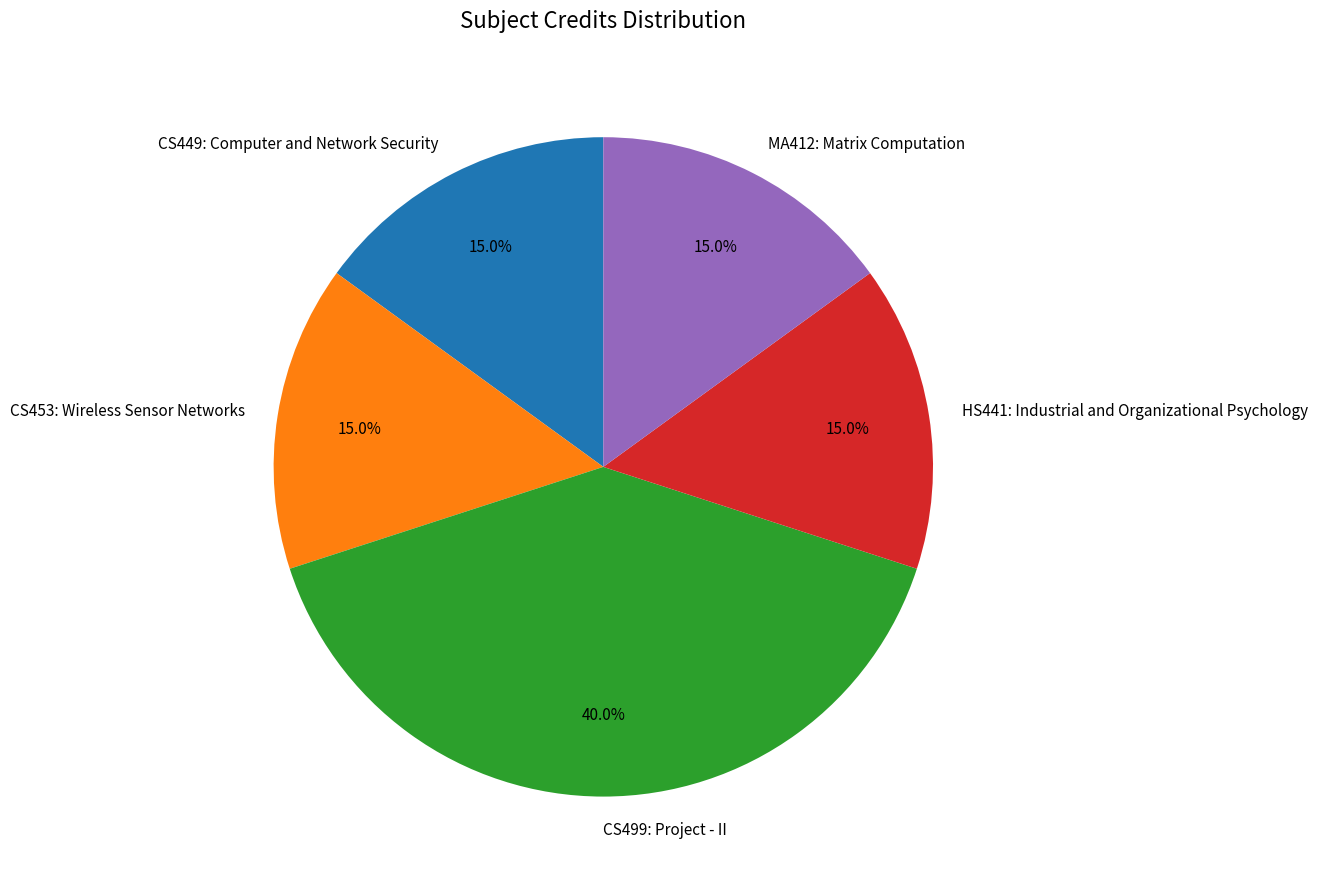

How many slices are in this pie chart?

5